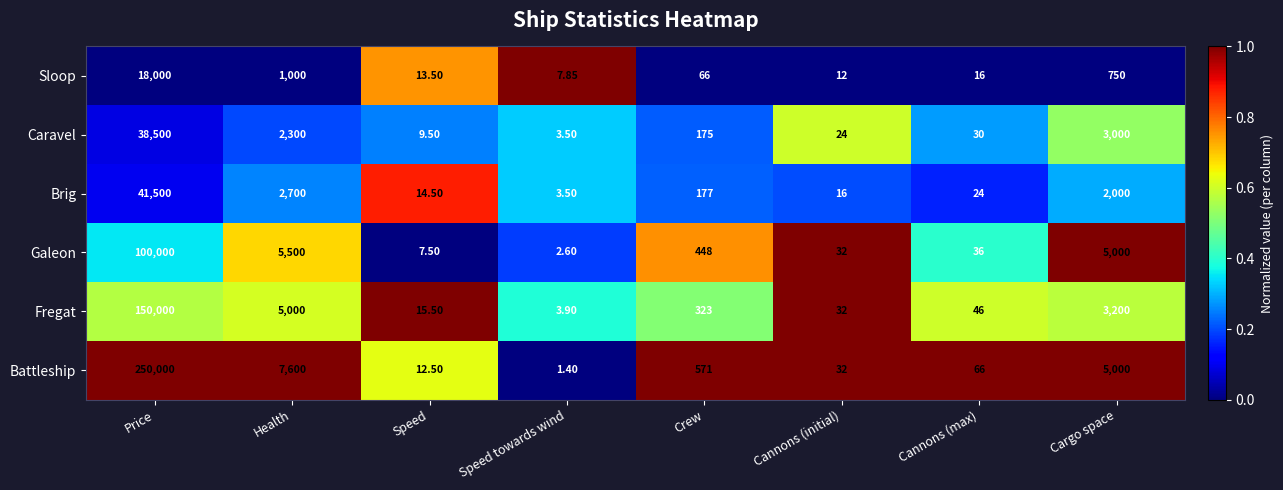

Between Price and Health, which series saw the biggest shift?

Battleship